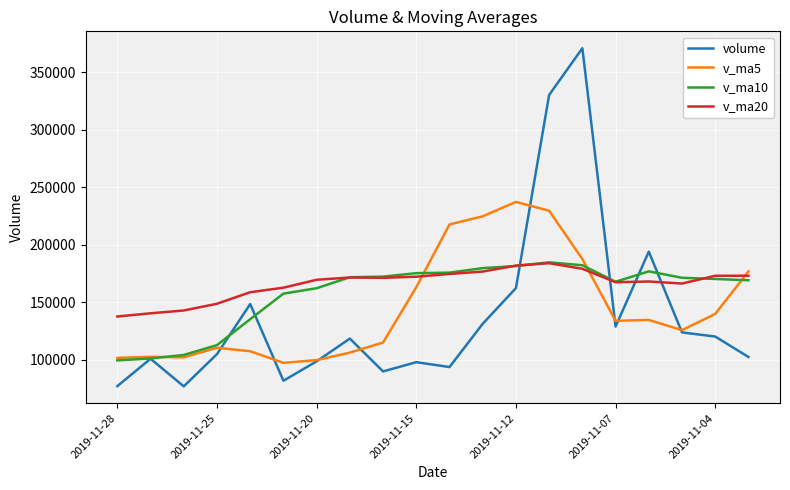

What is the highest value of the volume series?

370809.6